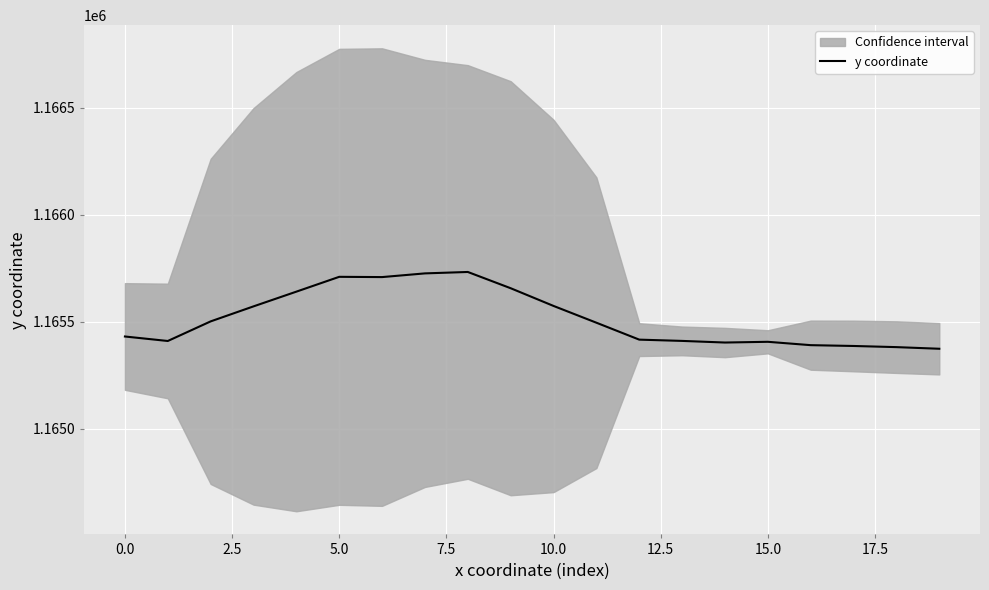

What is the smallest value displayed?

1165373.7